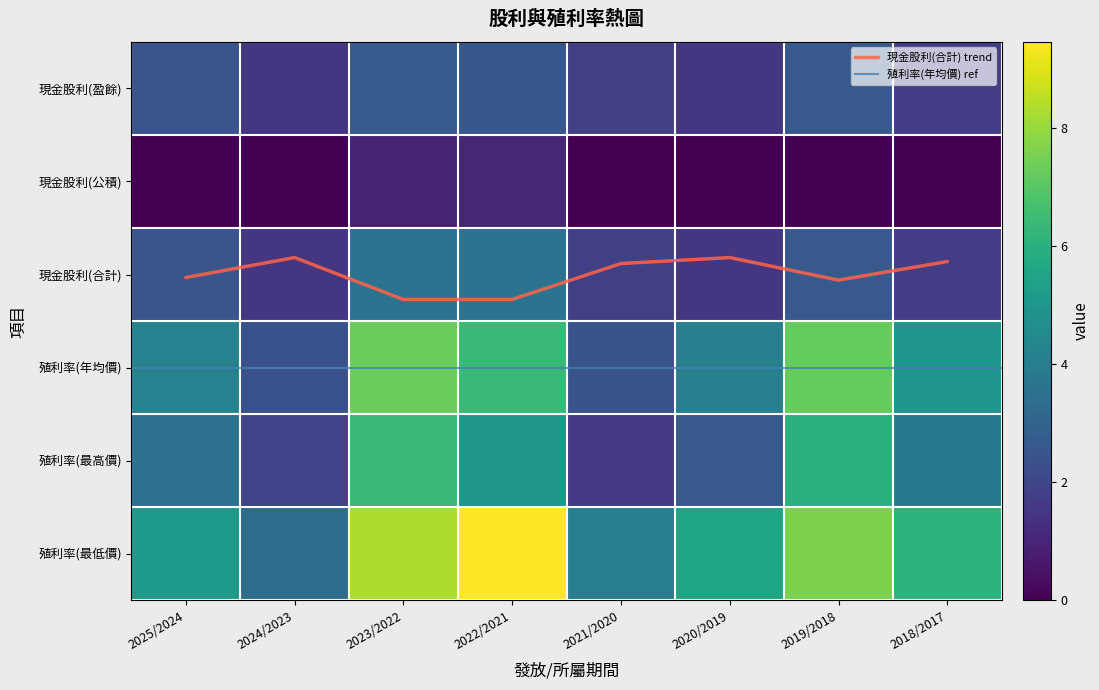

Which category has the highest value in the 現金股利(盈餘) series?

2023/2022